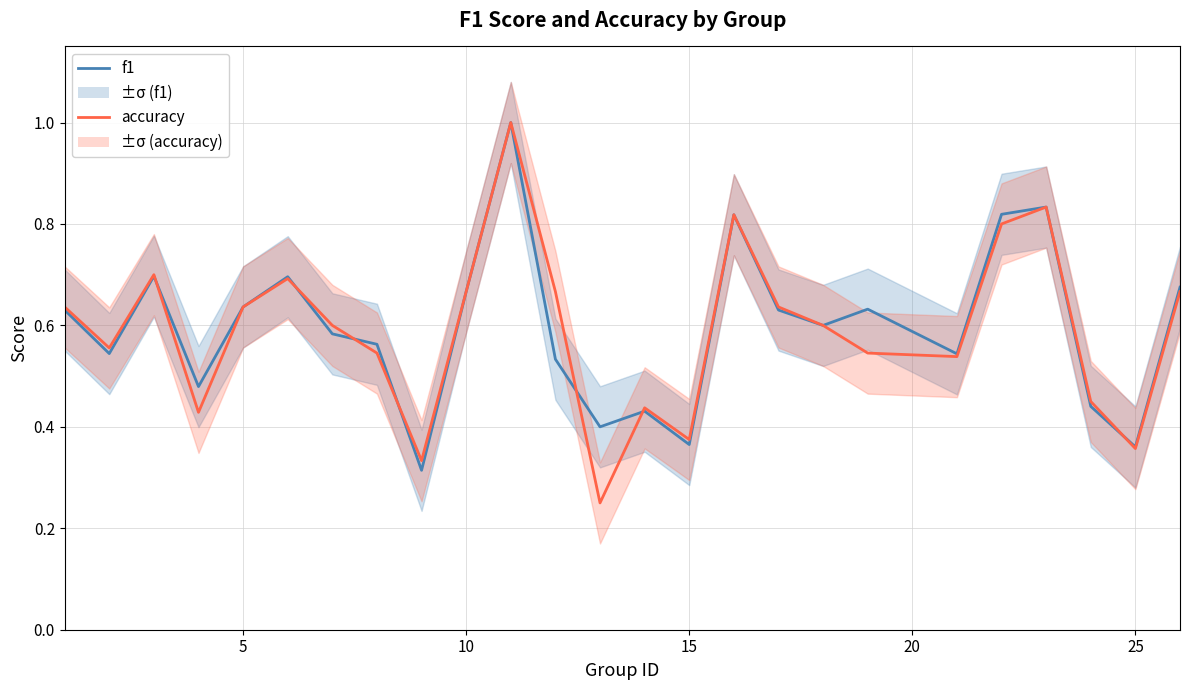

List the series in order of their peak value, highest first.

f1, accuracy